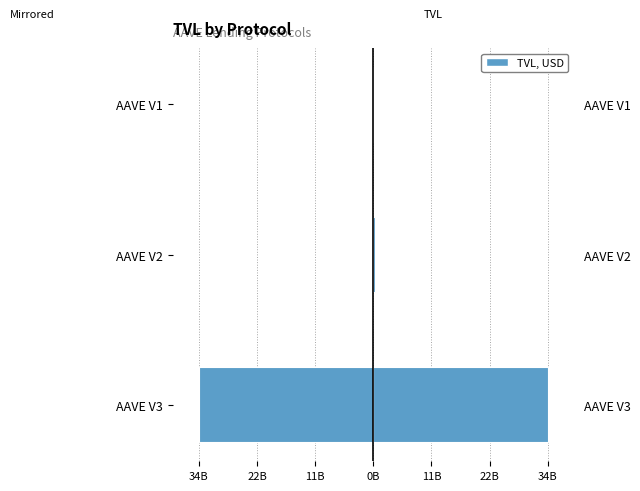

True or false: Left (mirror) has a value of -8718851.6 at AAVE V1.

False